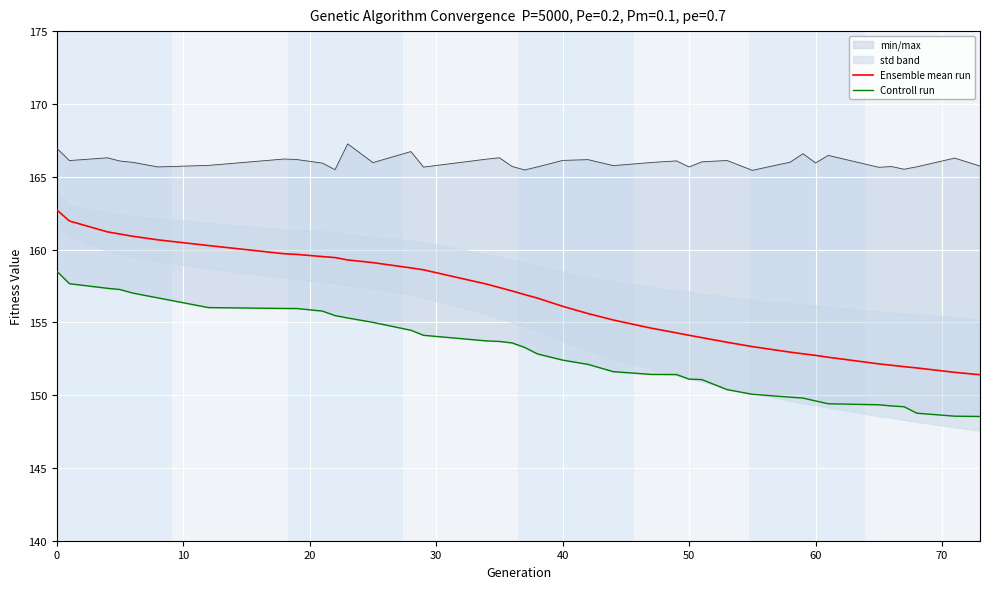

What is the lowest value of the Ensemble mean run series?

151.4